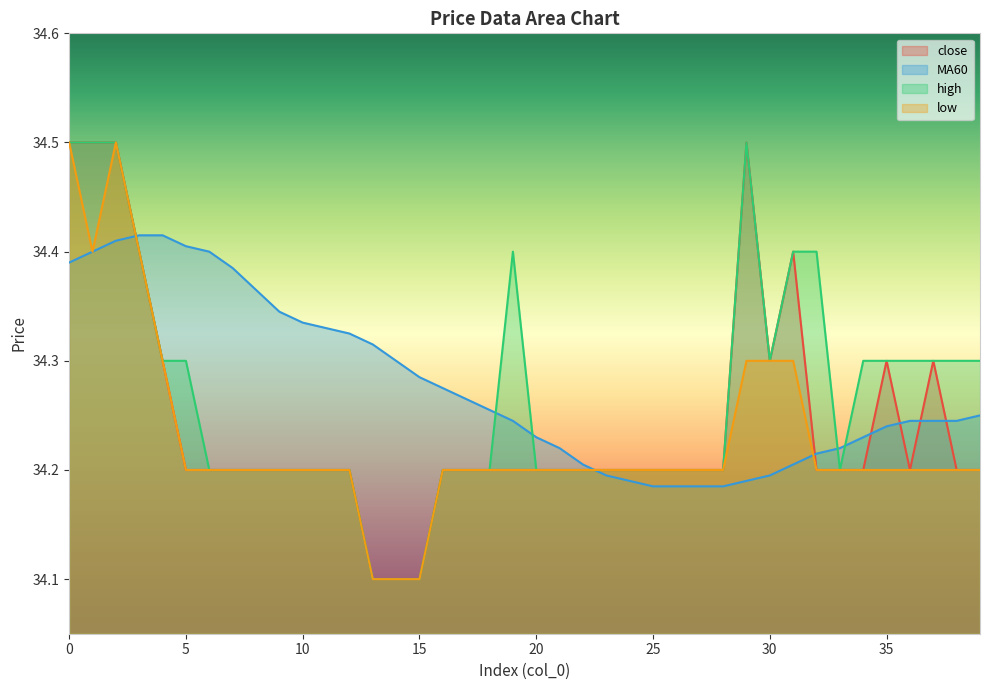

List the labels in order of low value, smallest first.

13, 14, 15, 5, 6, 7, 8, 9, 10, 11, 12, 16, 17, 18, 19, 20, 21, 22, 23, 24, 25, 26, 27, 28, 32, 33, 34, 35, 36, 37, 38, 39, 4, 29, 30, 31, 1, 3, 0, 2